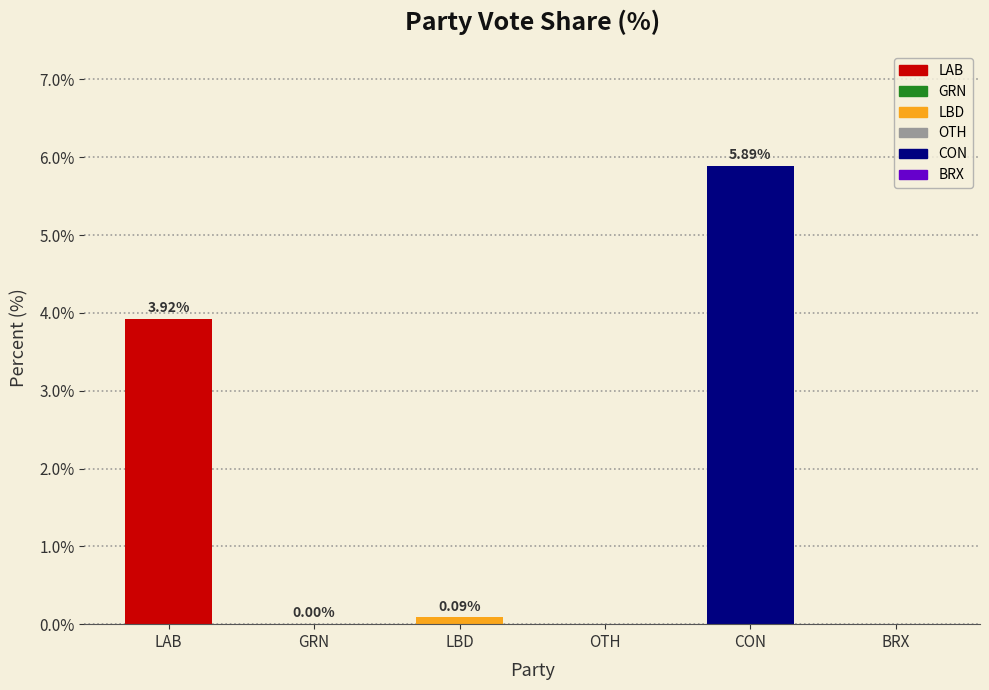

What is the change in value from LBD to BRX?

-0.1